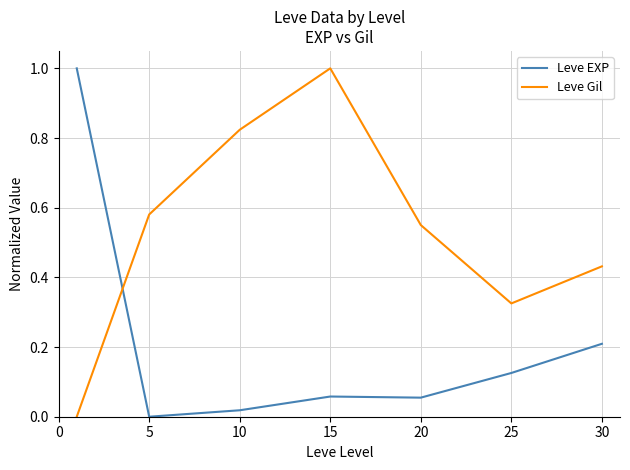

At how many categories does at least one series exceed 0?

7